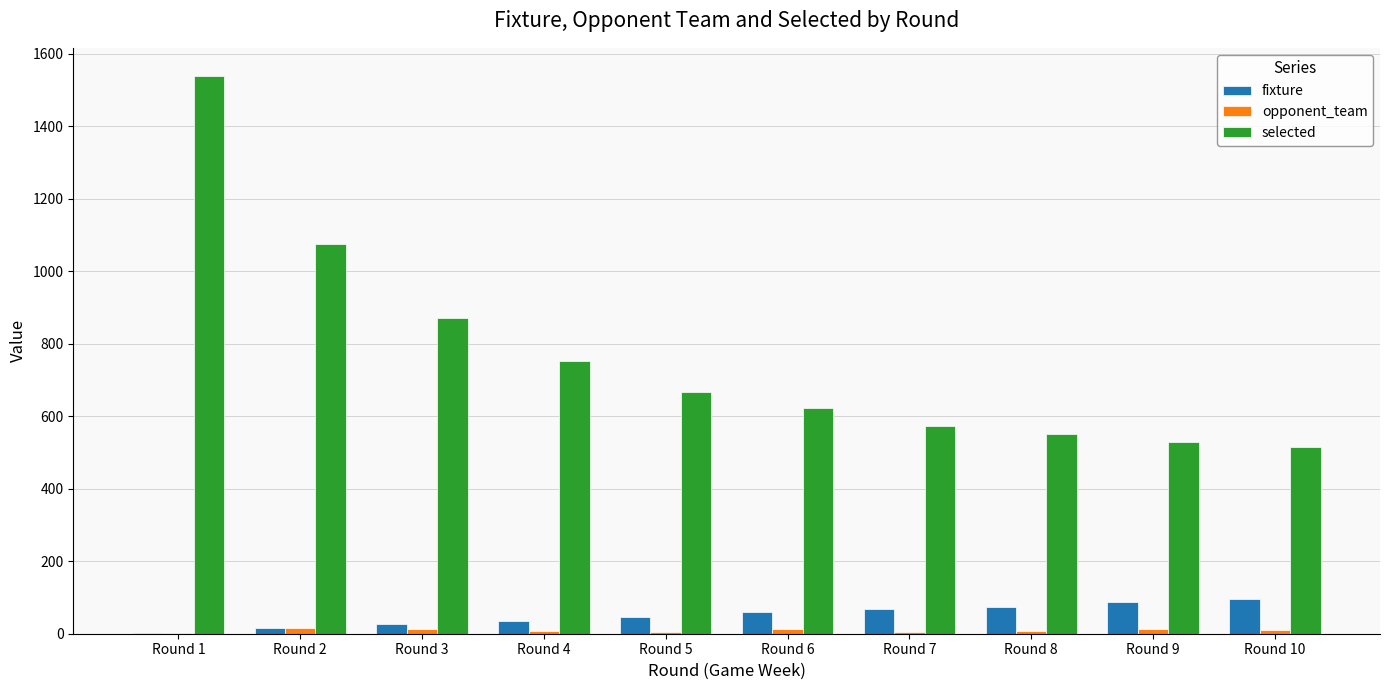

What is the maximum value for fixture?

97